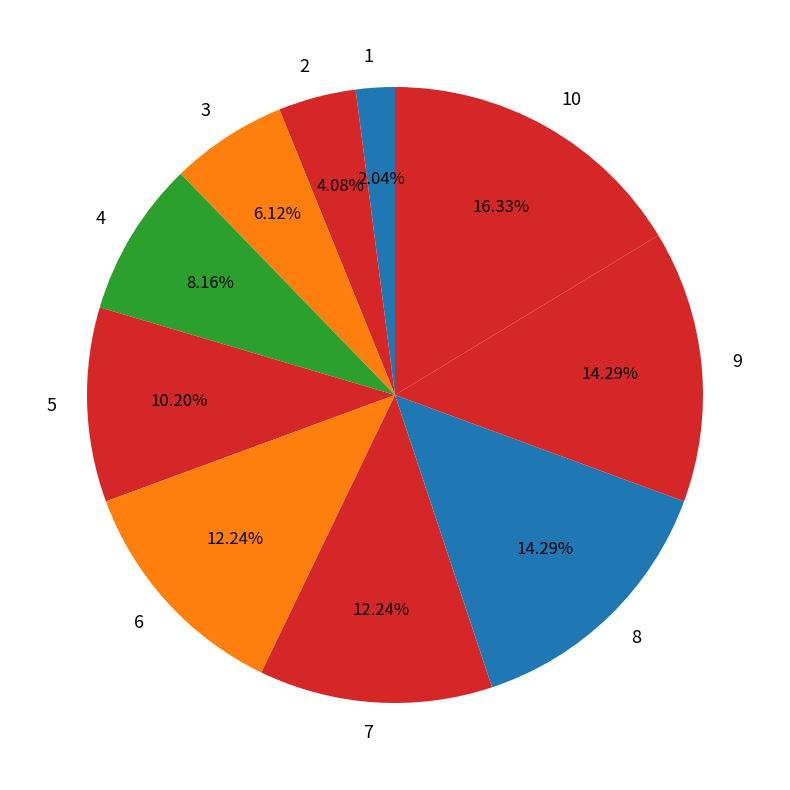

Is it true that 9 is 14% of the pie?

True